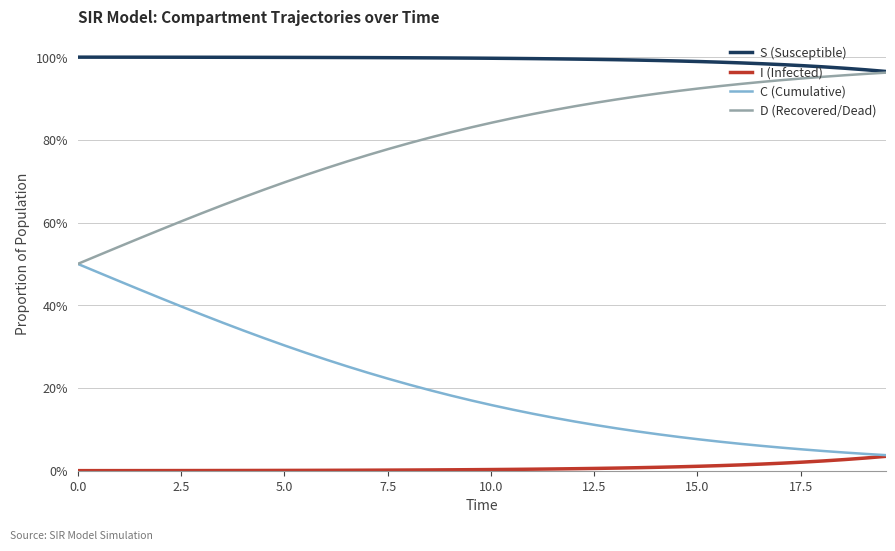

What are all the series names shown in the legend?

S (Susceptible), I (Infected), C (Cumulative), D (Recovered/Dead)